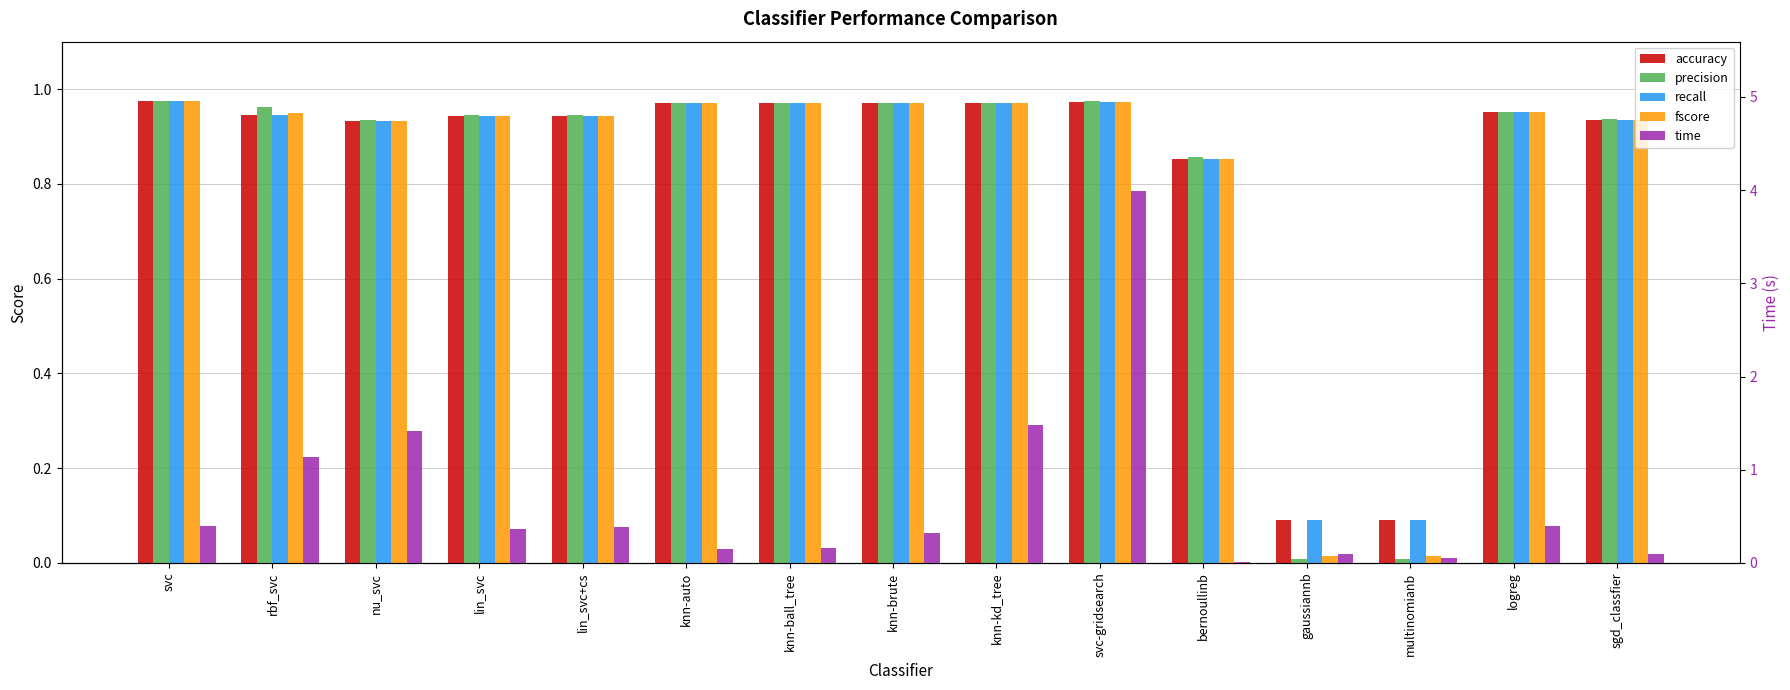

Reading left to right, what are all the values shown in this chart?

accuracy: 1.0	0.9	0.9	0.9	0.9	1.0	1.0	1.0	1.0	1.0	0.9	0.1	0.1	1.0	0.9
precision: 1.0	1.0	0.9	0.9	0.9	1.0	1.0	1.0	1.0	1.0	0.9	0.0	0.0	1.0	0.9
recall: 1.0	0.9	0.9	0.9	0.9	1.0	1.0	1.0	1.0	1.0	0.9	0.1	0.1	1.0	0.9
fscore: 1.0	0.9	0.9	0.9	0.9	1.0	1.0	1.0	1.0	1.0	0.9	0.0	0.0	1.0	0.9
time: 0.4	1.1	1.4	0.4	0.4	0.2	0.2	0.3	1.5	4.0	0.0	0.1	0.1	0.4	0.1